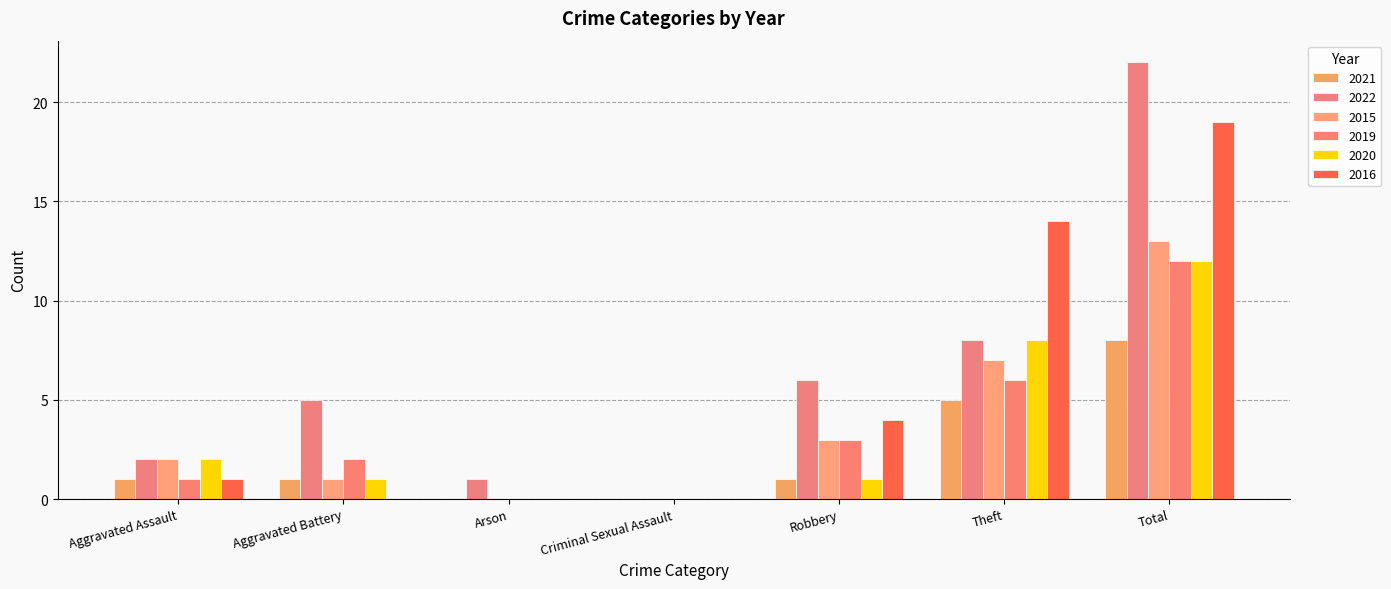

How many series are shown in this chart?

6